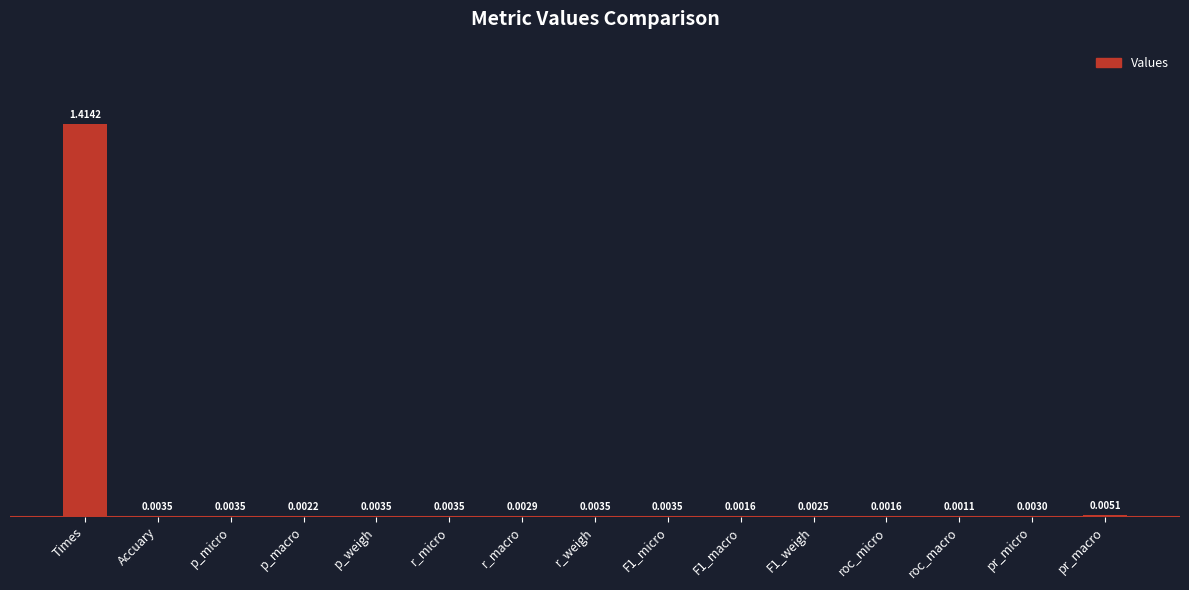

At which label is the value closest to 0?

roc_macro